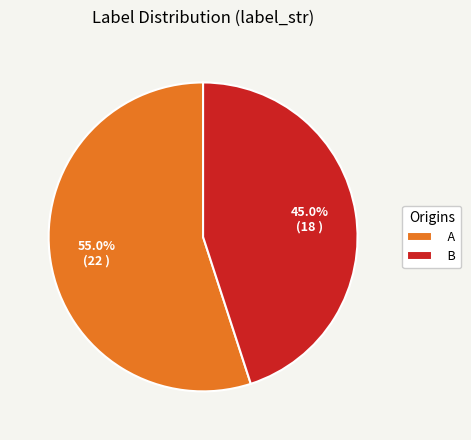

How many segments does this pie chart have?

2